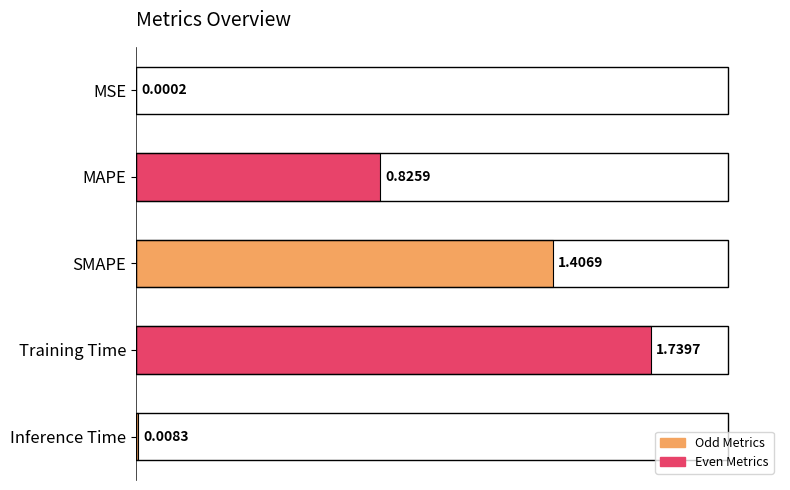

How many categories are shown in the chart?

5